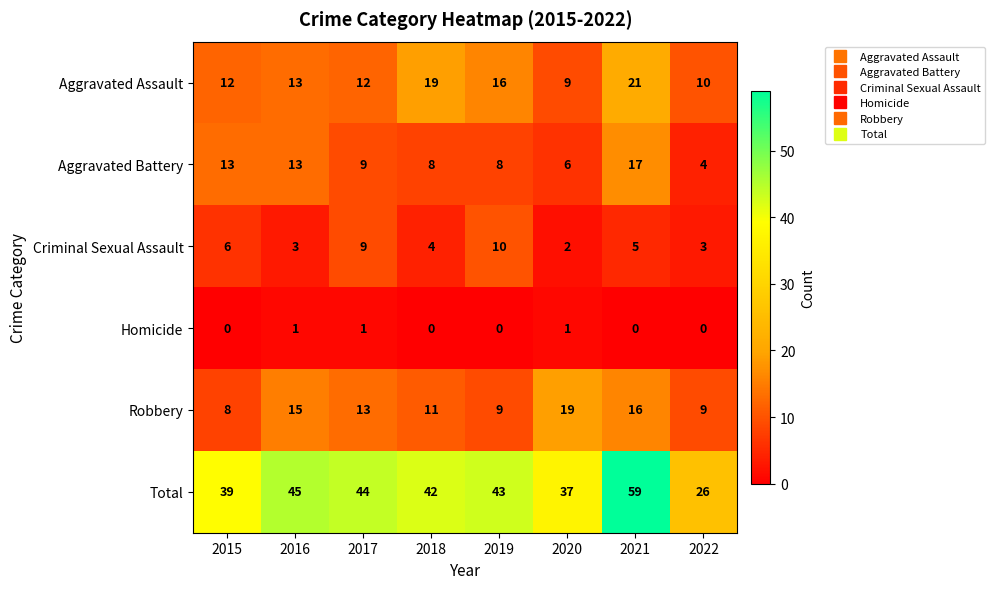

List the series in order of their peak value, lowest first.

Homicide, Criminal Sexual Assault, Aggravated Battery, Robbery, Aggravated Assault, Total